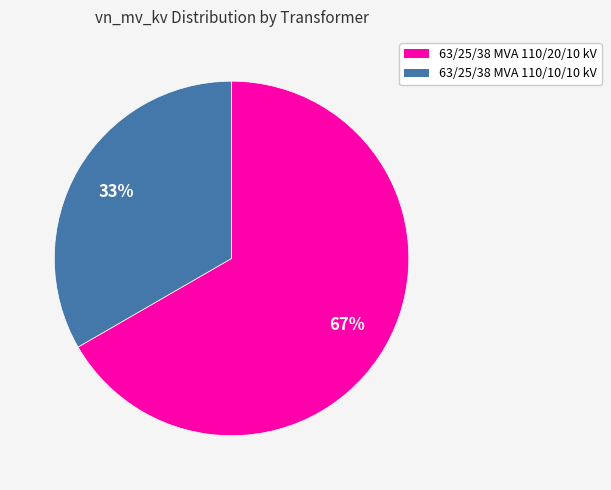

Combined, do 63/25/38 MVA 110/20/10 kV and 63/25/38 MVA 110/10/10 kV account for over 50%?

Yes